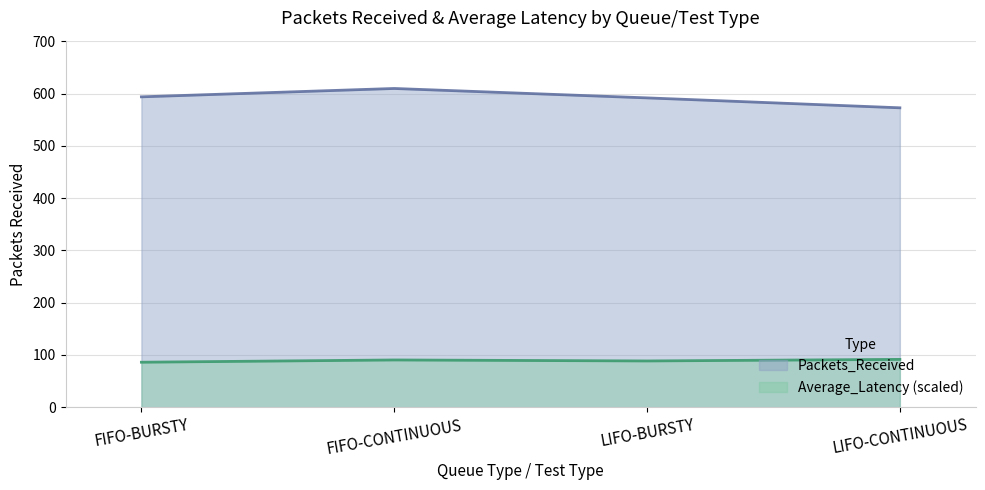

At how many categories does at least one series exceed 522?

4